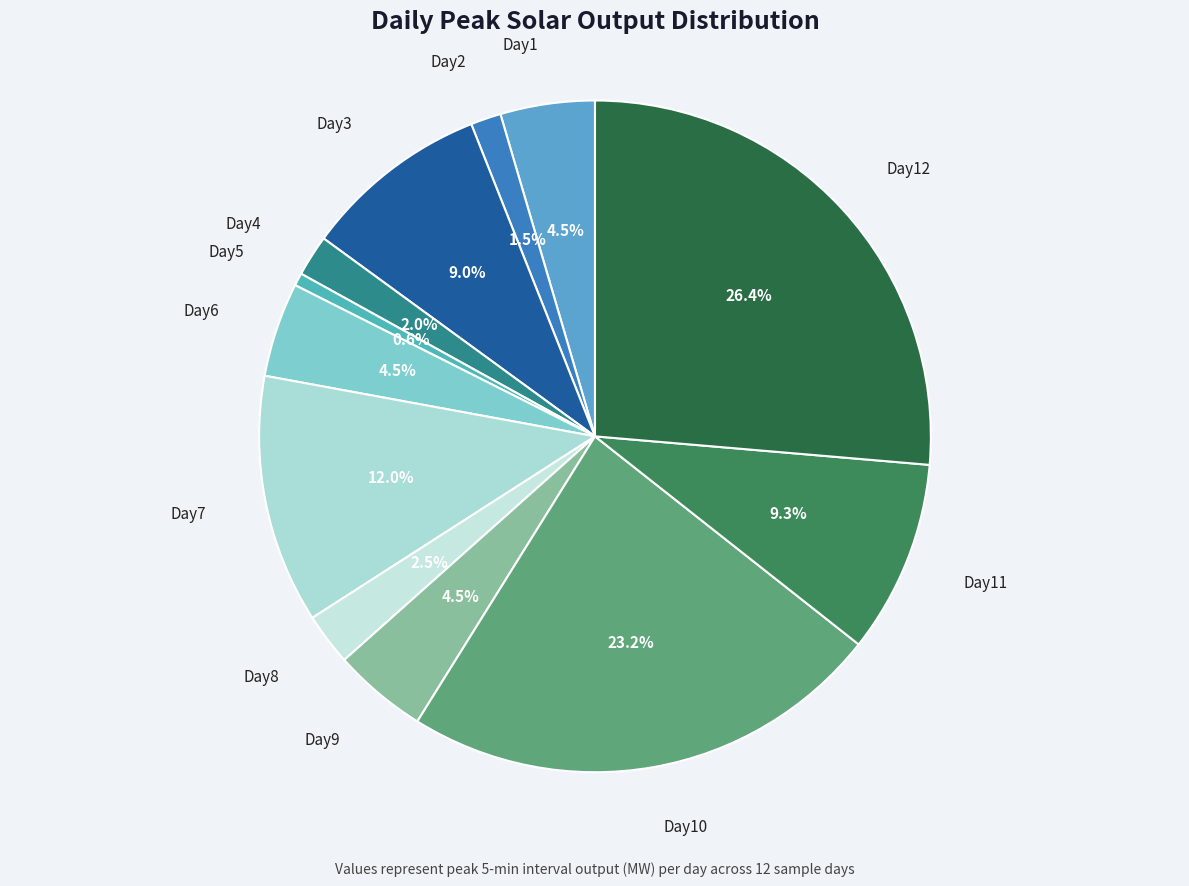

How many slices are in this pie chart?

12